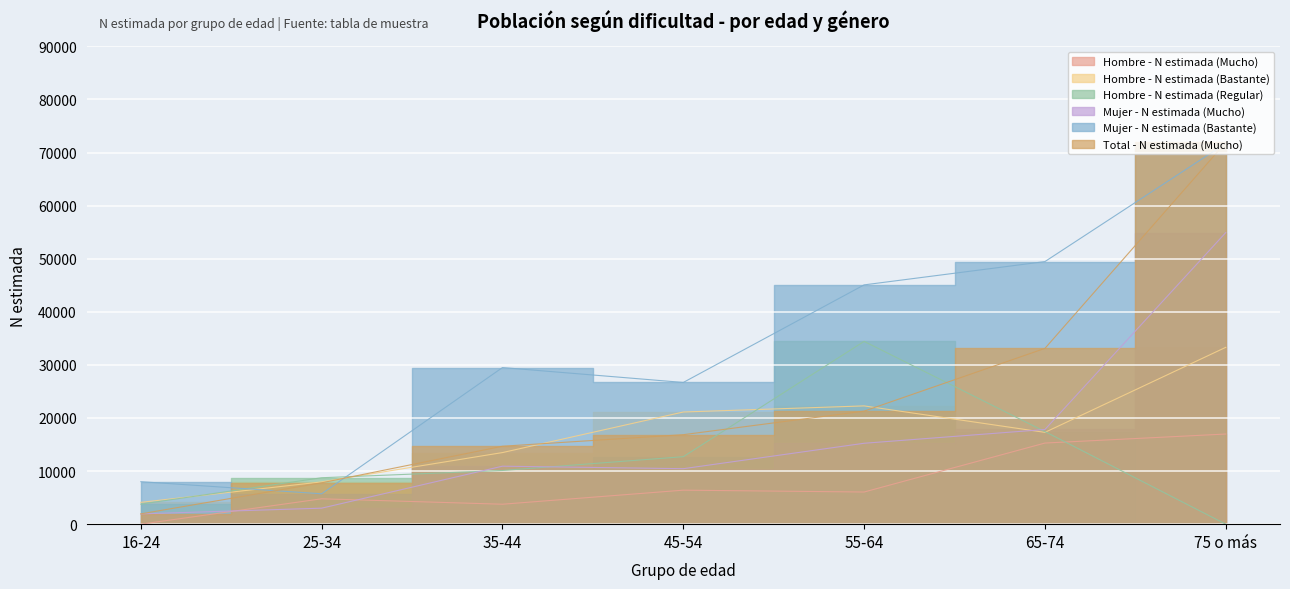

Rank the series by their maximum value, from lowest to highest.

Hombre - N estimada (Mucho), Hombre - N estimada (Bastante), Hombre - N estimada (Regular), Mujer - N estimada (Mucho), Mujer - N estimada (Bastante), Total - N estimada (Mucho)